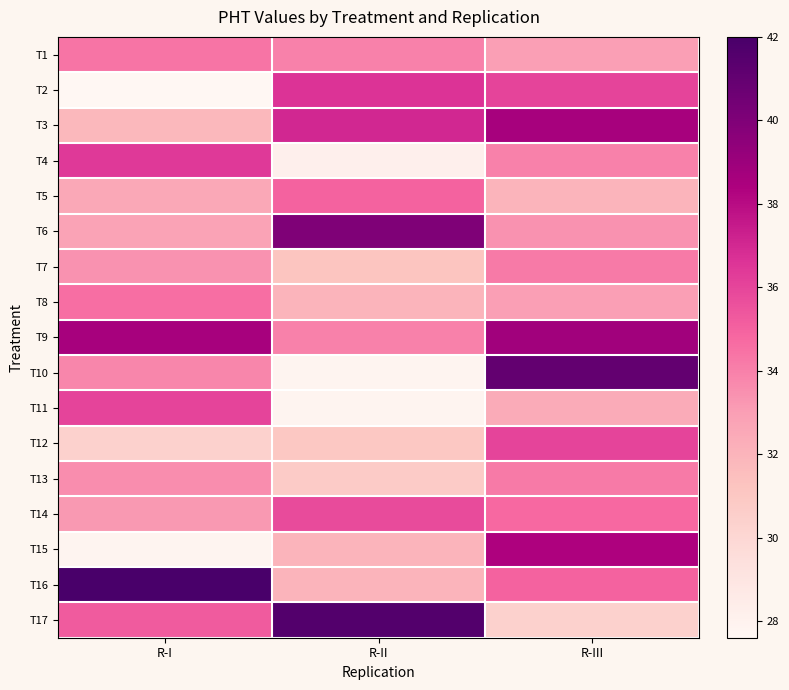

Reading left to right, transcribe all the data shown in this chart.

T1: R-I=34.4	R-II=34.0	R-III=33.0
T2: R-I=27.6	R-II=36.6	R-III=36.0
T3: R-I=31.8	R-II=37.0	R-III=38.6
T4: R-I=36.4	R-II=28.2	R-III=34.0
T5: R-I=32.6	R-II=35.0	R-III=32.0
T6: R-I=32.8	R-II=40.0	R-III=33.4
T7: R-I=33.4	R-II=31.2	R-III=34.2
T8: R-I=34.6	R-II=32.0	R-III=33.0
T9: R-I=38.6	R-II=34.0	R-III=38.8
T10: R-I=33.8	R-II=27.8	R-III=41.0
T11: R-I=36.0	R-II=27.8	R-III=32.4
T12: R-I=30.4	R-II=31.0	R-III=36.0
T13: R-I=33.6	R-II=30.8	R-III=34.2
T14: R-I=33.2	R-II=35.8	R-III=34.8
T15: R-I=27.8	R-II=32.0	R-III=38.4
T16: R-I=42.0	R-II=32.0	R-III=35.0
T17: R-I=35.2	R-II=41.6	R-III=30.4